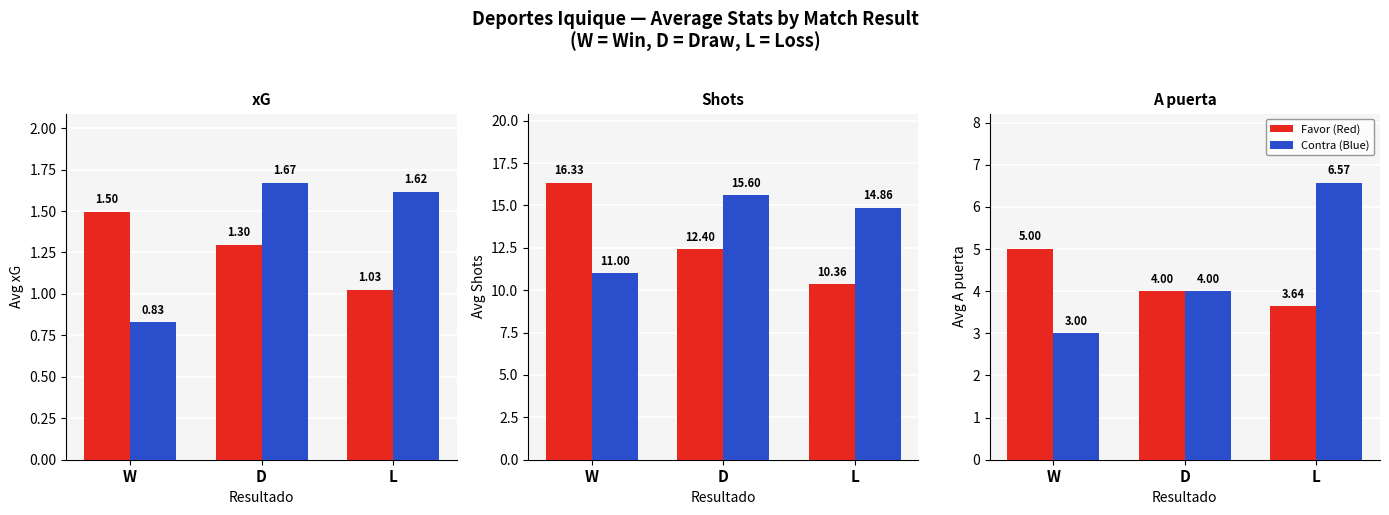

Rank the categories by Shots Favor value from lowest to highest.

L, D, W